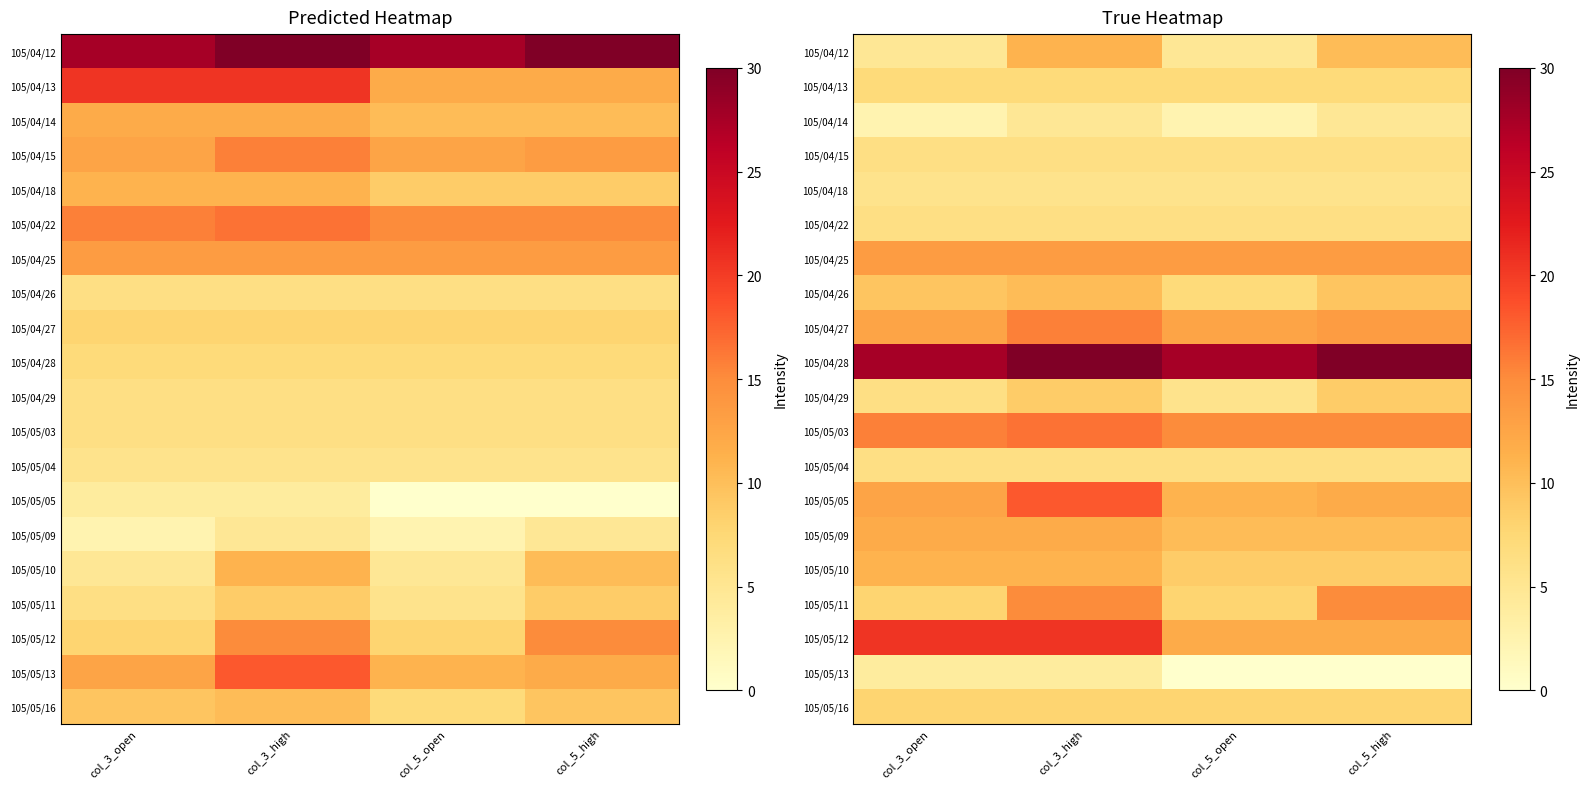

What is the spread (max minus min) of values at col_5_high?

30.0